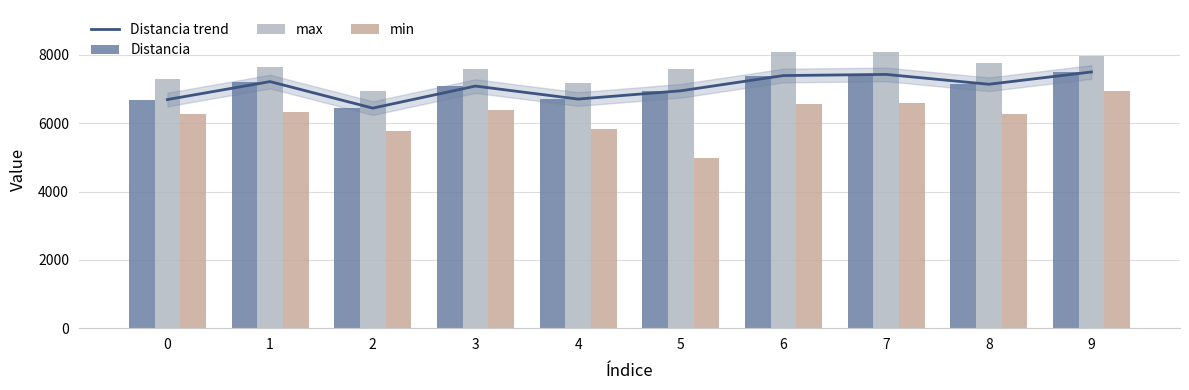

At how many categories does at least one series exceed 6528?

10